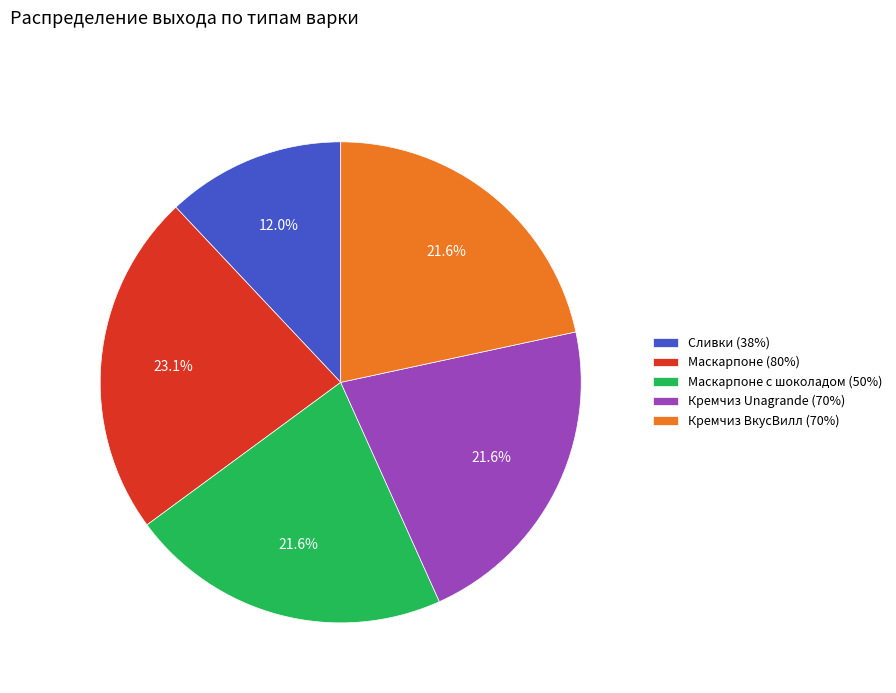

Approximately how many times larger is the value at Маскарпоне (80%) compared to Кремчиз Unagrande (70%)?

1.1